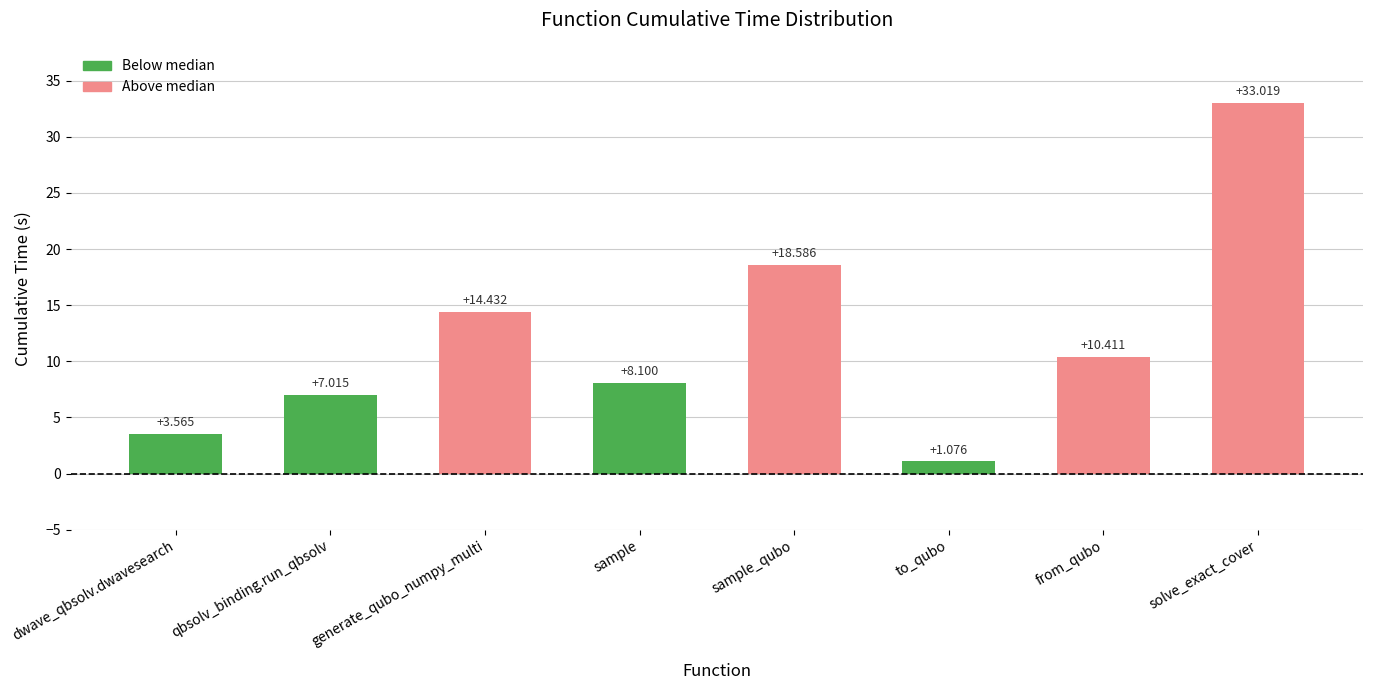

Which has a higher value, sample_qubo or sample?

sample_qubo